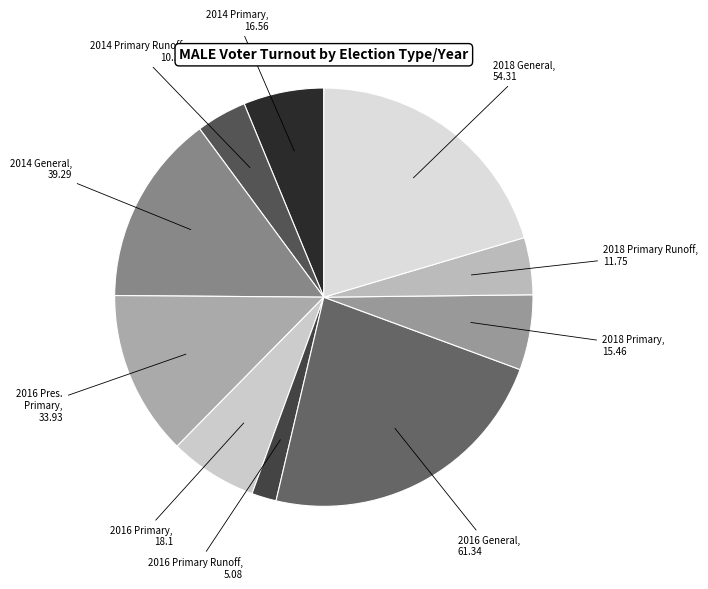

Which slice is the smallest?

2016 Primary Runoff